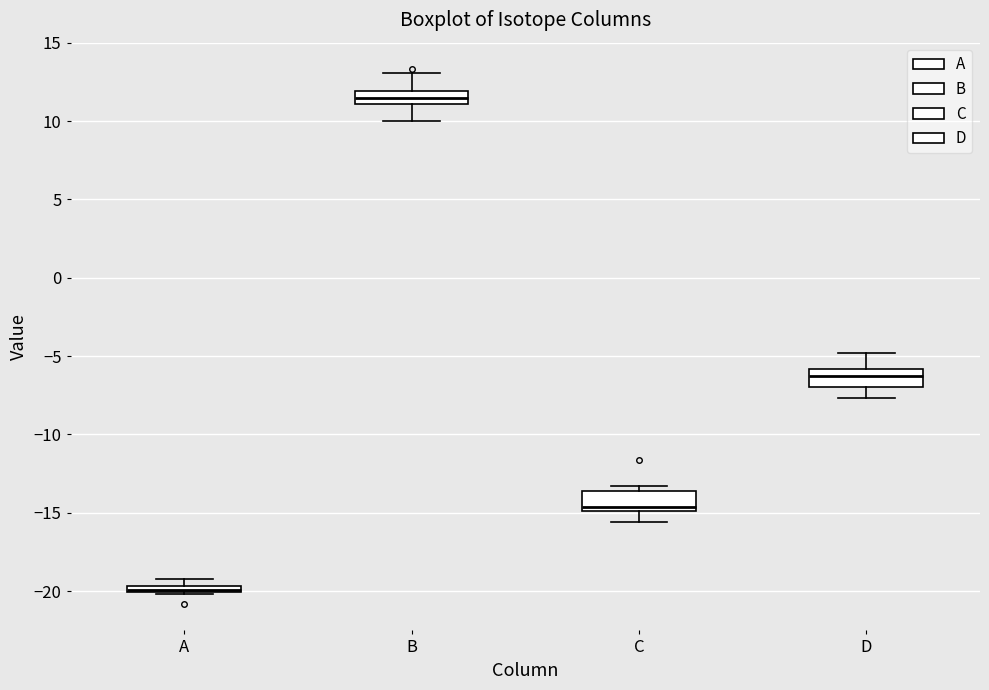

Which box has the lowest median line?

A